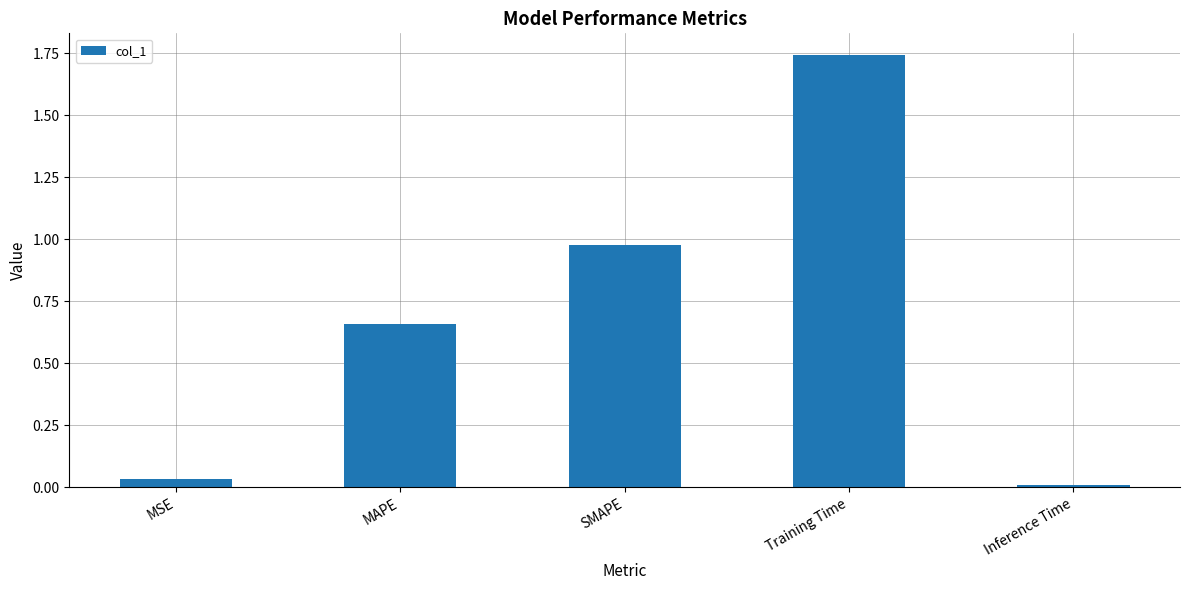

How many series are shown in this chart?

1